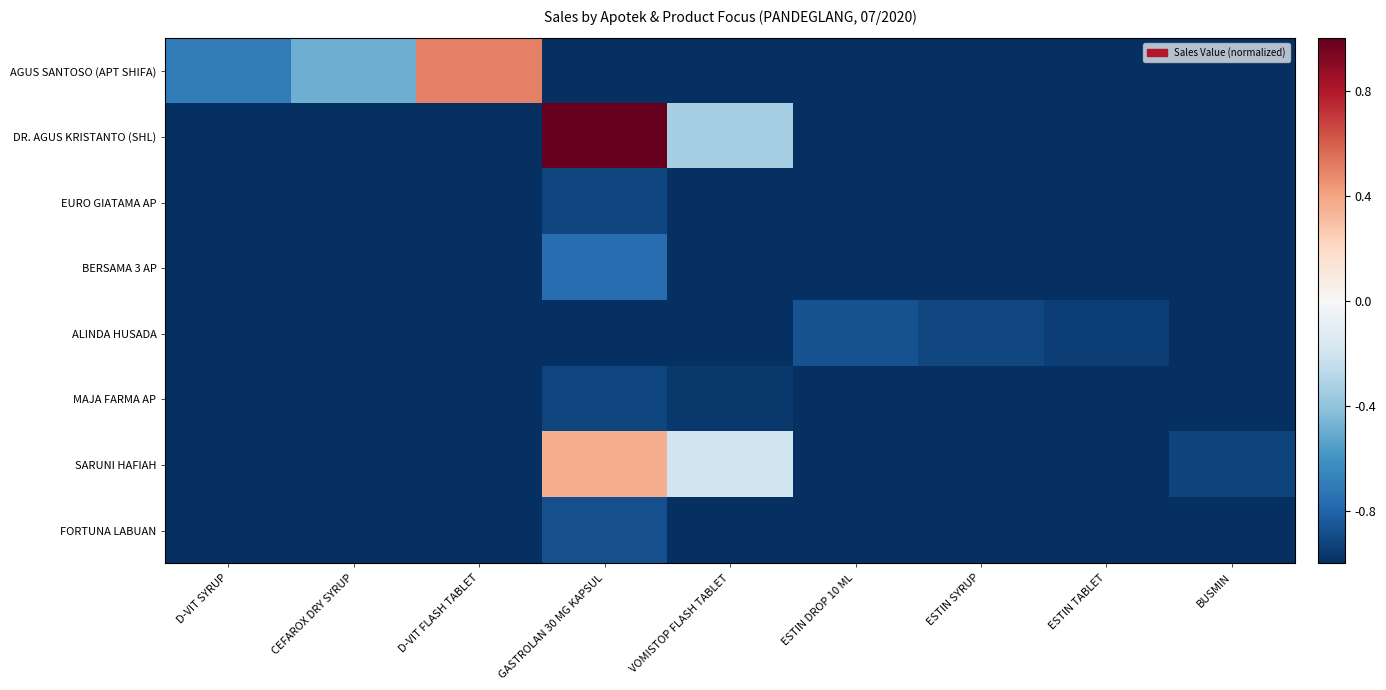

Reading right to left, list all the values displayed in this chart.

AGUS SANTOSO (APT SHIFA): BUSMIN=-1.0	ESTIN TABLET=-1.0	ESTIN SYRUP=-1.0	ESTIN DROP 10 ML=-1.0	VOMISTOP FLASH TABLET=-1.0	GASTROLAN 30 MG KAPSUL=-1.0	D-VIT FLASH TABLET=0.5	CEFAROX DRY SYRUP=-0.5	D-VIT SYRUP=-0.7
DR. AGUS KRISTANTO (SHL): BUSMIN=-1.0	ESTIN TABLET=-1.0	ESTIN SYRUP=-1.0	ESTIN DROP 10 ML=-1.0	VOMISTOP FLASH TABLET=-0.3	GASTROLAN 30 MG KAPSUL=1.0	D-VIT FLASH TABLET=-1.0	CEFAROX DRY SYRUP=-1.0	D-VIT SYRUP=-1.0
EURO GIATAMA AP: BUSMIN=-1.0	ESTIN TABLET=-1.0	ESTIN SYRUP=-1.0	ESTIN DROP 10 ML=-1.0	VOMISTOP FLASH TABLET=-1.0	GASTROLAN 30 MG KAPSUL=-0.9	D-VIT FLASH TABLET=-1.0	CEFAROX DRY SYRUP=-1.0	D-VIT SYRUP=-1.0
BERSAMA 3 AP: BUSMIN=-1.0	ESTIN TABLET=-1.0	ESTIN SYRUP=-1.0	ESTIN DROP 10 ML=-1.0	VOMISTOP FLASH TABLET=-1.0	GASTROLAN 30 MG KAPSUL=-0.8	D-VIT FLASH TABLET=-1.0	CEFAROX DRY SYRUP=-1.0	D-VIT SYRUP=-1.0
ALINDA HUSADA: BUSMIN=-1.0	ESTIN TABLET=-0.9	ESTIN SYRUP=-0.9	ESTIN DROP 10 ML=-0.9	VOMISTOP FLASH TABLET=-1.0	GASTROLAN 30 MG KAPSUL=-1.0	D-VIT FLASH TABLET=-1.0	CEFAROX DRY SYRUP=-1.0	D-VIT SYRUP=-1.0
MAJA FARMA AP: BUSMIN=-1.0	ESTIN TABLET=-1.0	ESTIN SYRUP=-1.0	ESTIN DROP 10 ML=-1.0	VOMISTOP FLASH TABLET=-1.0	GASTROLAN 30 MG KAPSUL=-0.9	D-VIT FLASH TABLET=-1.0	CEFAROX DRY SYRUP=-1.0	D-VIT SYRUP=-1.0
SARUNI HAFIAH: BUSMIN=-0.9	ESTIN TABLET=-1.0	ESTIN SYRUP=-1.0	ESTIN DROP 10 ML=-1.0	VOMISTOP FLASH TABLET=-0.2	GASTROLAN 30 MG KAPSUL=0.4	D-VIT FLASH TABLET=-1.0	CEFAROX DRY SYRUP=-1.0	D-VIT SYRUP=-1.0
FORTUNA LABUAN: BUSMIN=-1.0	ESTIN TABLET=-1.0	ESTIN SYRUP=-1.0	ESTIN DROP 10 ML=-1.0	VOMISTOP FLASH TABLET=-1.0	GASTROLAN 30 MG KAPSUL=-0.9	D-VIT FLASH TABLET=-1.0	CEFAROX DRY SYRUP=-1.0	D-VIT SYRUP=-1.0